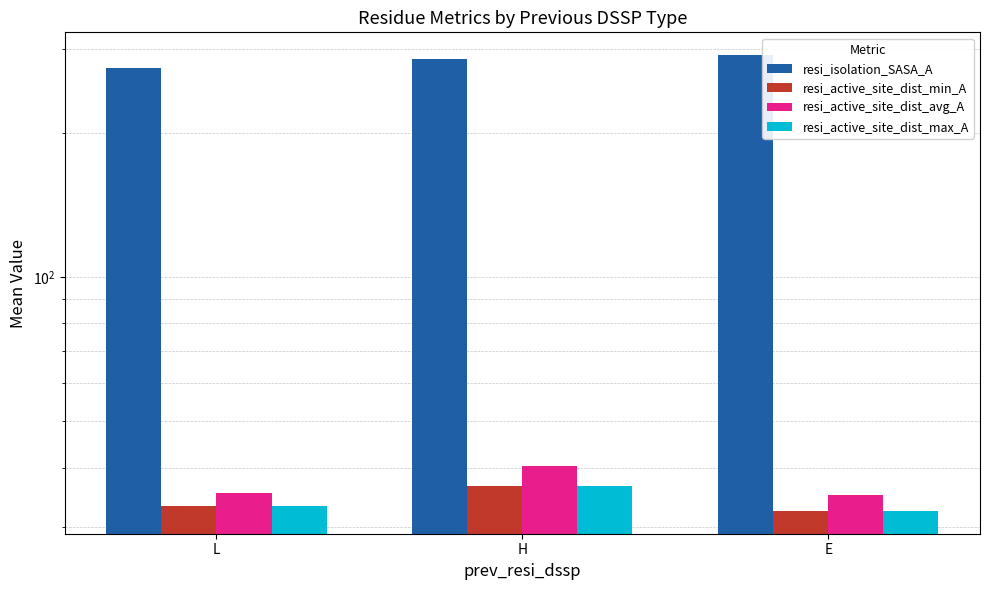

What is the average value of the resi_active_site_dist_avg_A series?

36.9